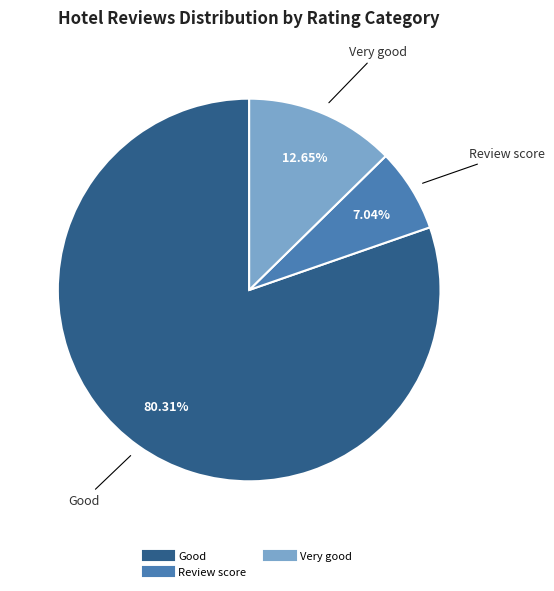

Is there any slice that represents more than half of the pie?

Yes